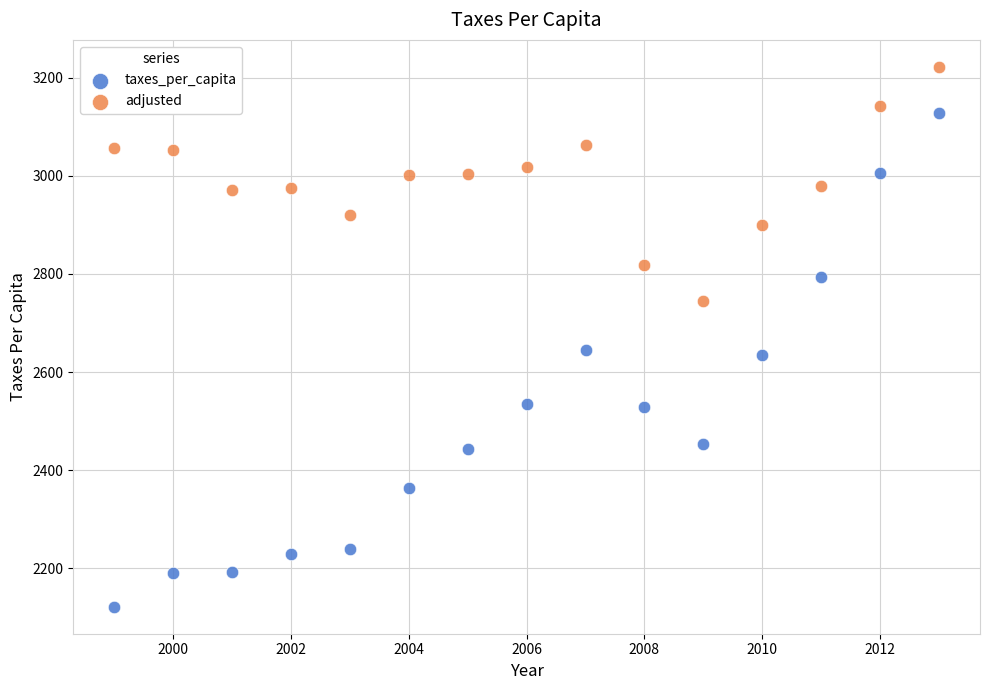

Which series has the largest Y range (max minus min)?

taxes_per_capita